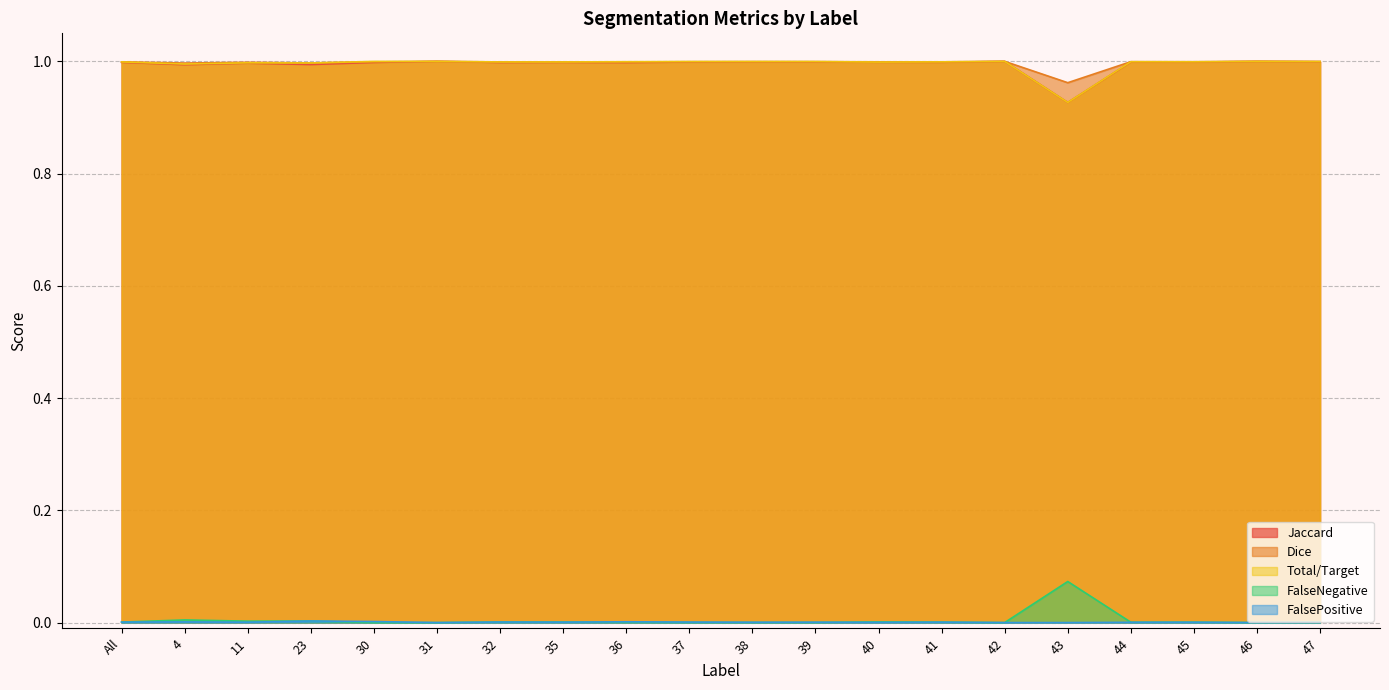

The FalseNegative series shows 0.0 at 41. True or false?

False